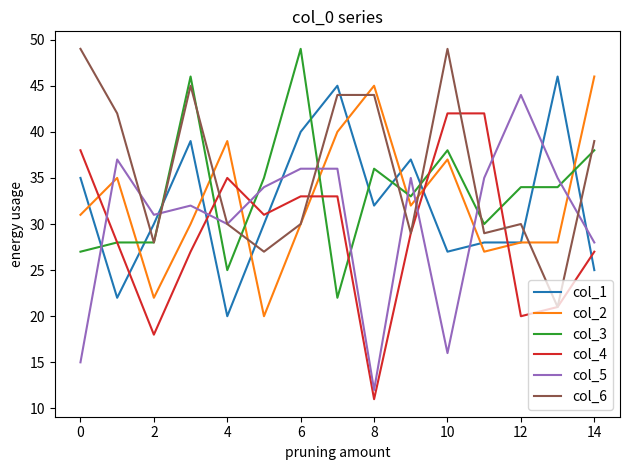

How many intersections are there between col_3 and col_1?

9